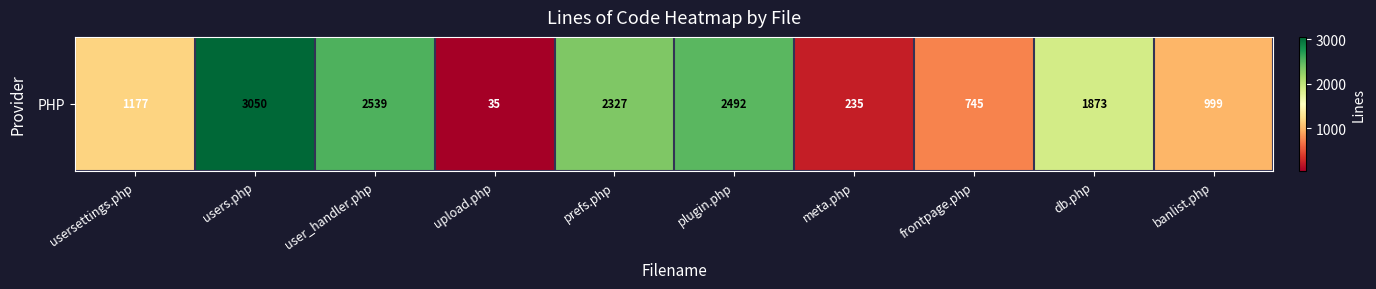

What is the average value?

1547